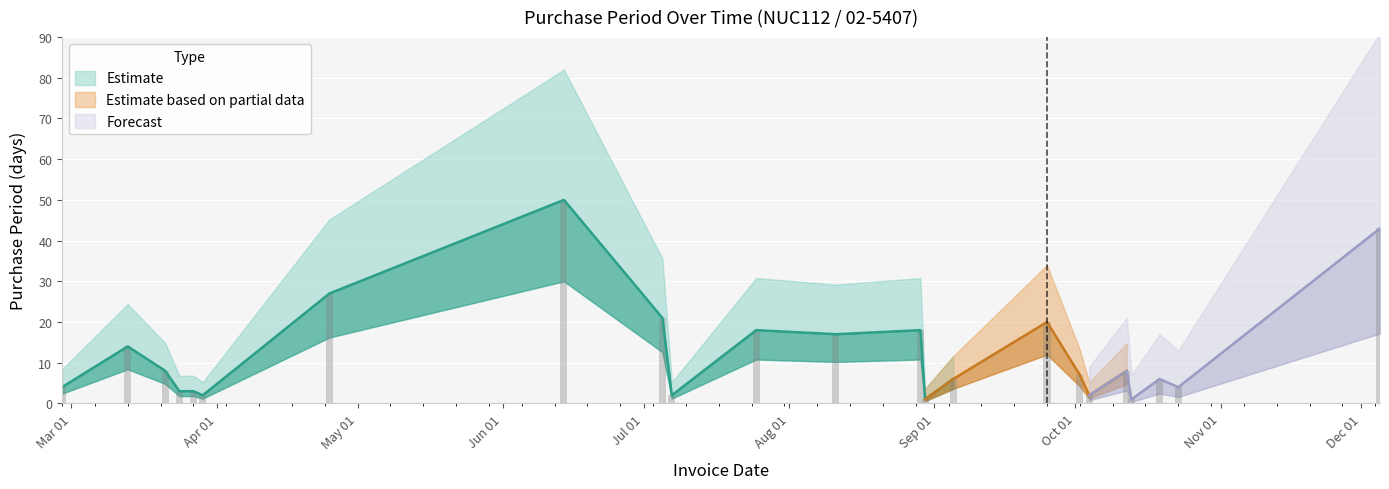

What is the greatest value displayed?

50